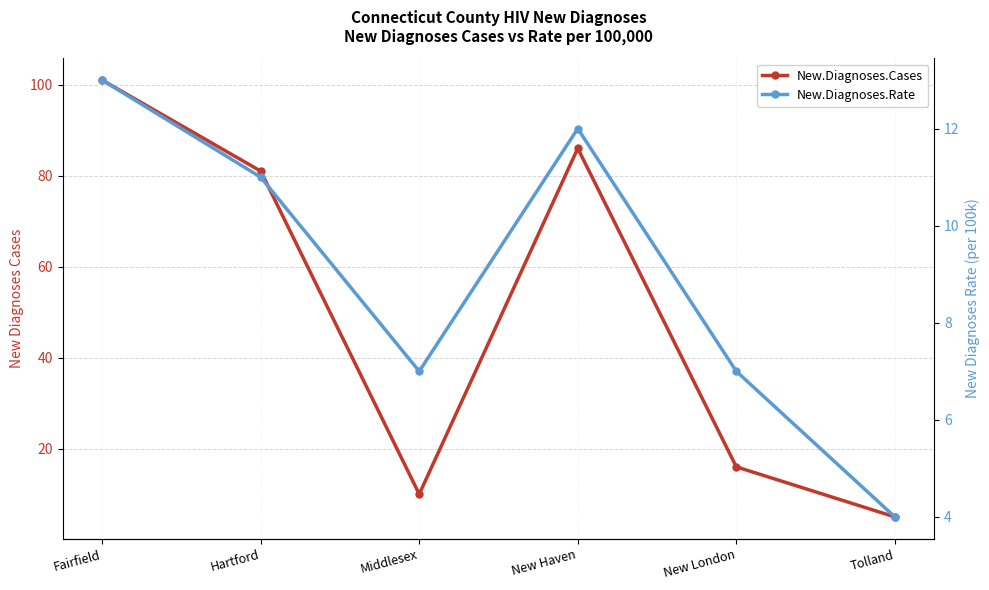

Which series has the widest spread of values?

New.Diagnoses.Cases